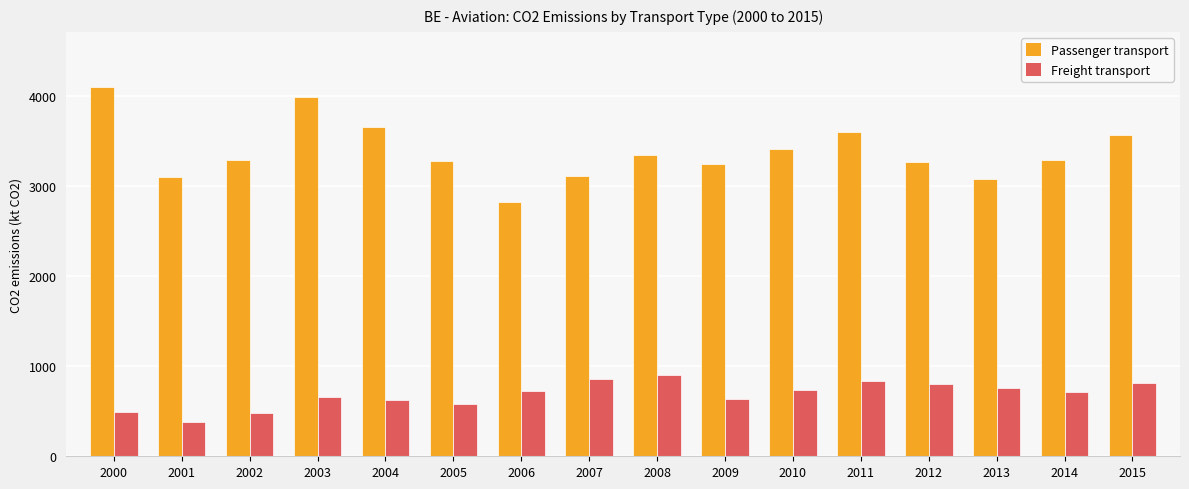

What is the sum of all Freight transport values?

11000.8